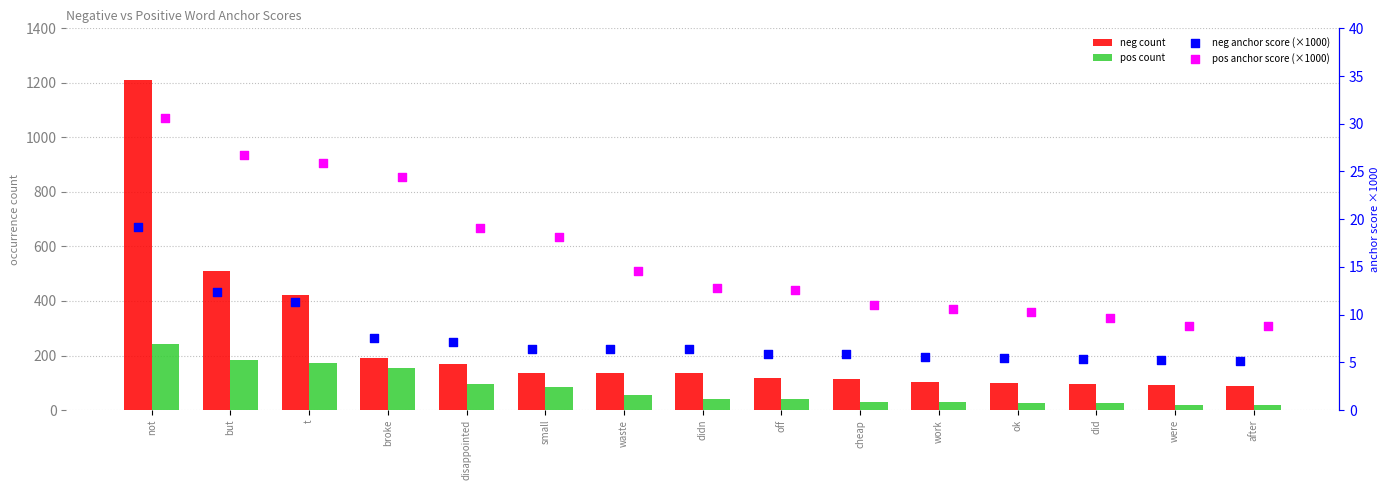

Which series has the largest total across all categories?

neg count